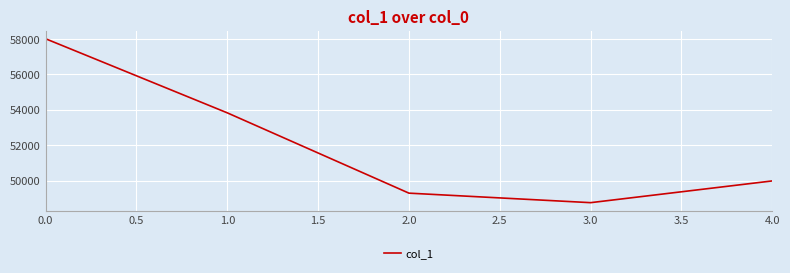

What is the change in value from 2.0 to 3.0?

-537